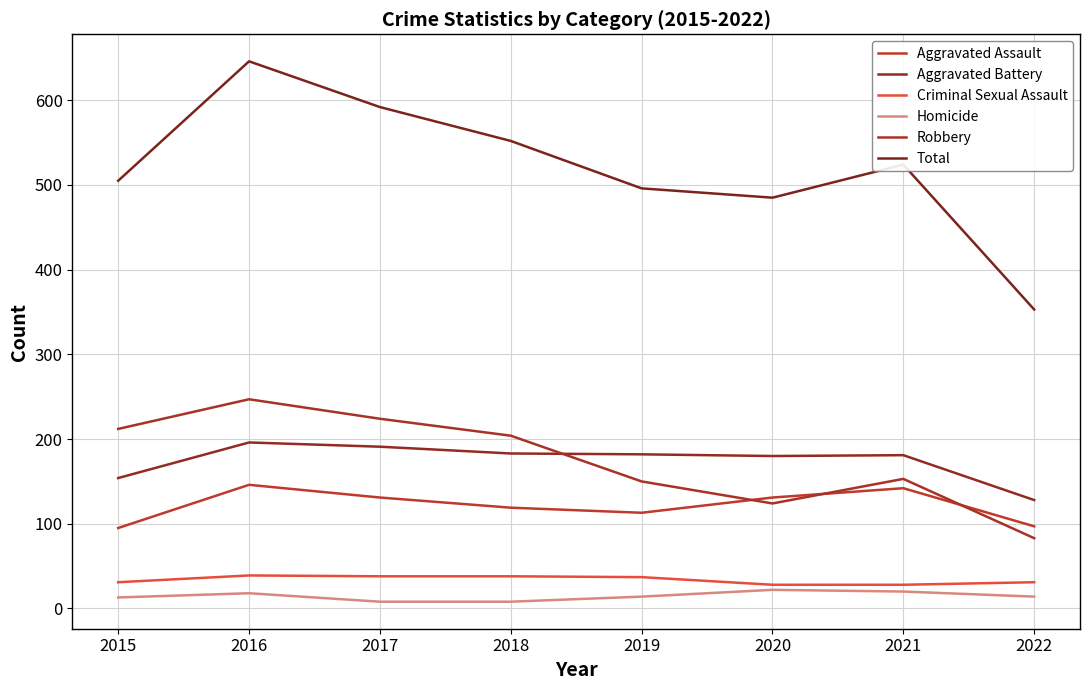

Does the chart have visible grid lines?

Yes